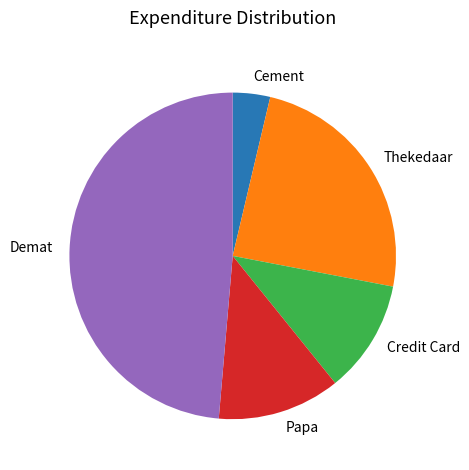

Is there a majority slice in this chart?

No